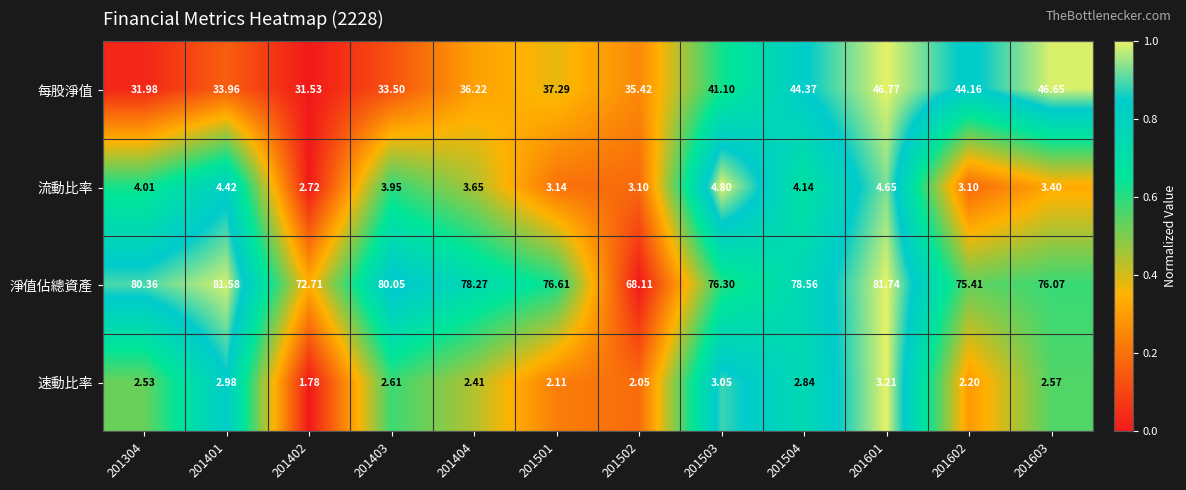

List the series in order of their peak value, highest first.

淨值佔總資產, 每股淨值, 流動比率, 速動比率